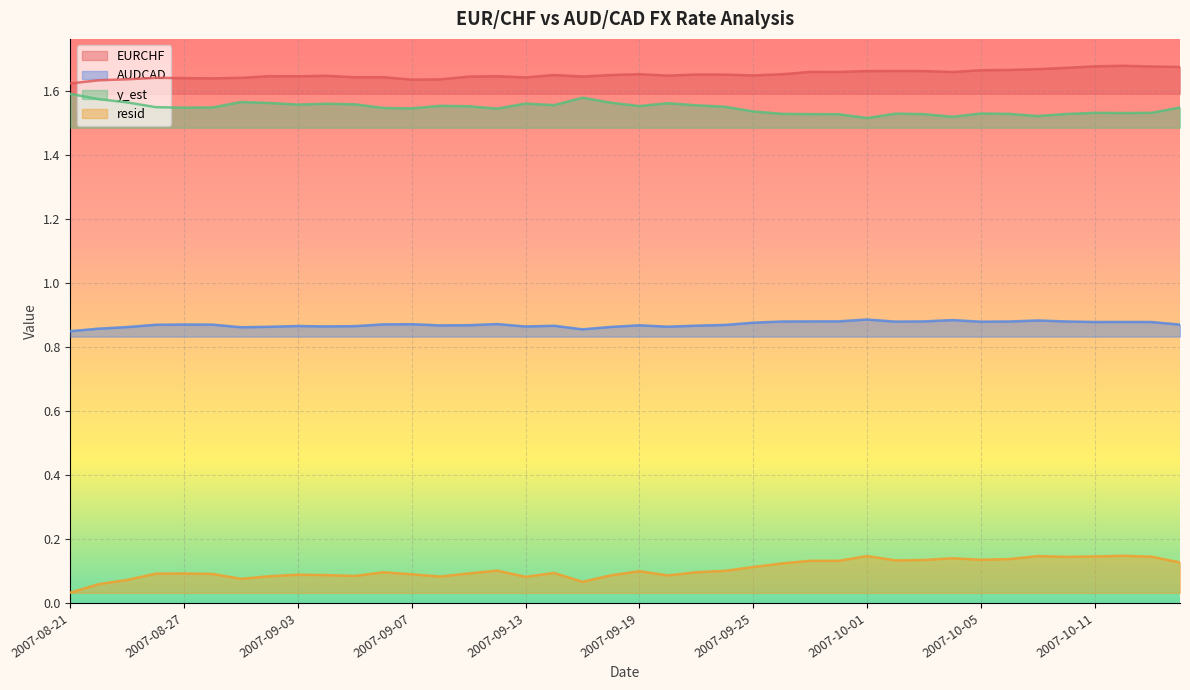

How many data points does each series have?

40